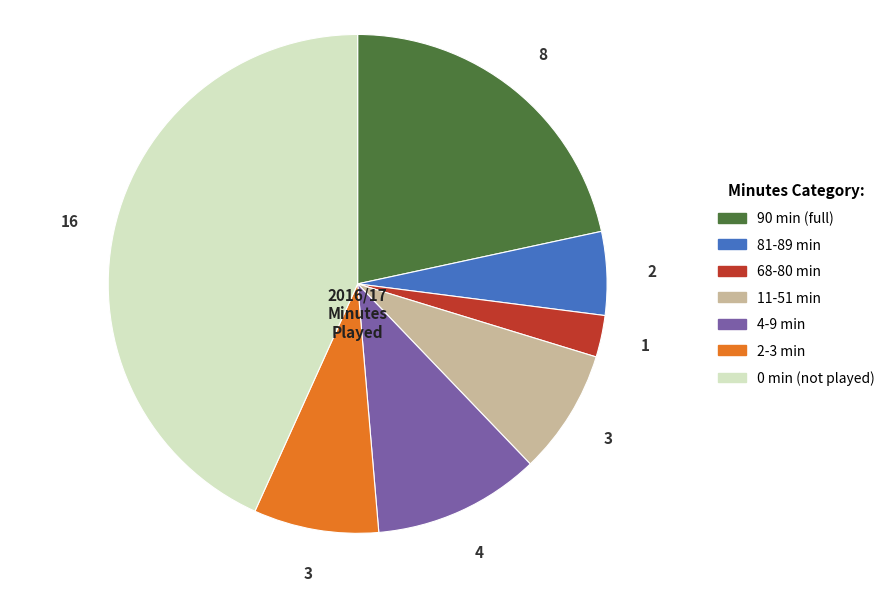

Which has a higher value, 2-3 min or 0 min (not played)?

0 min (not played)